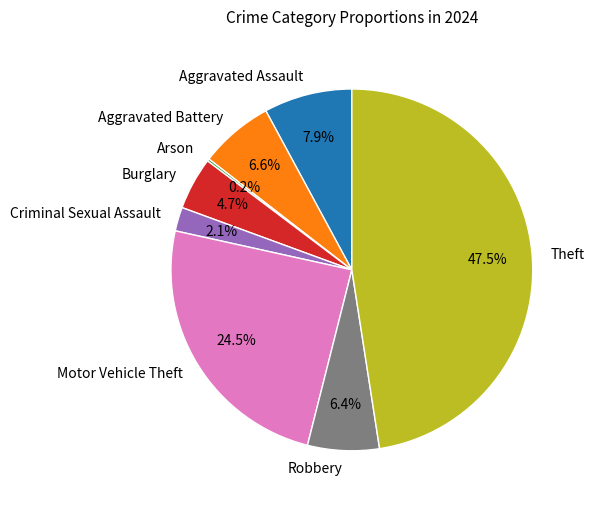

Which slice is the largest?

Theft